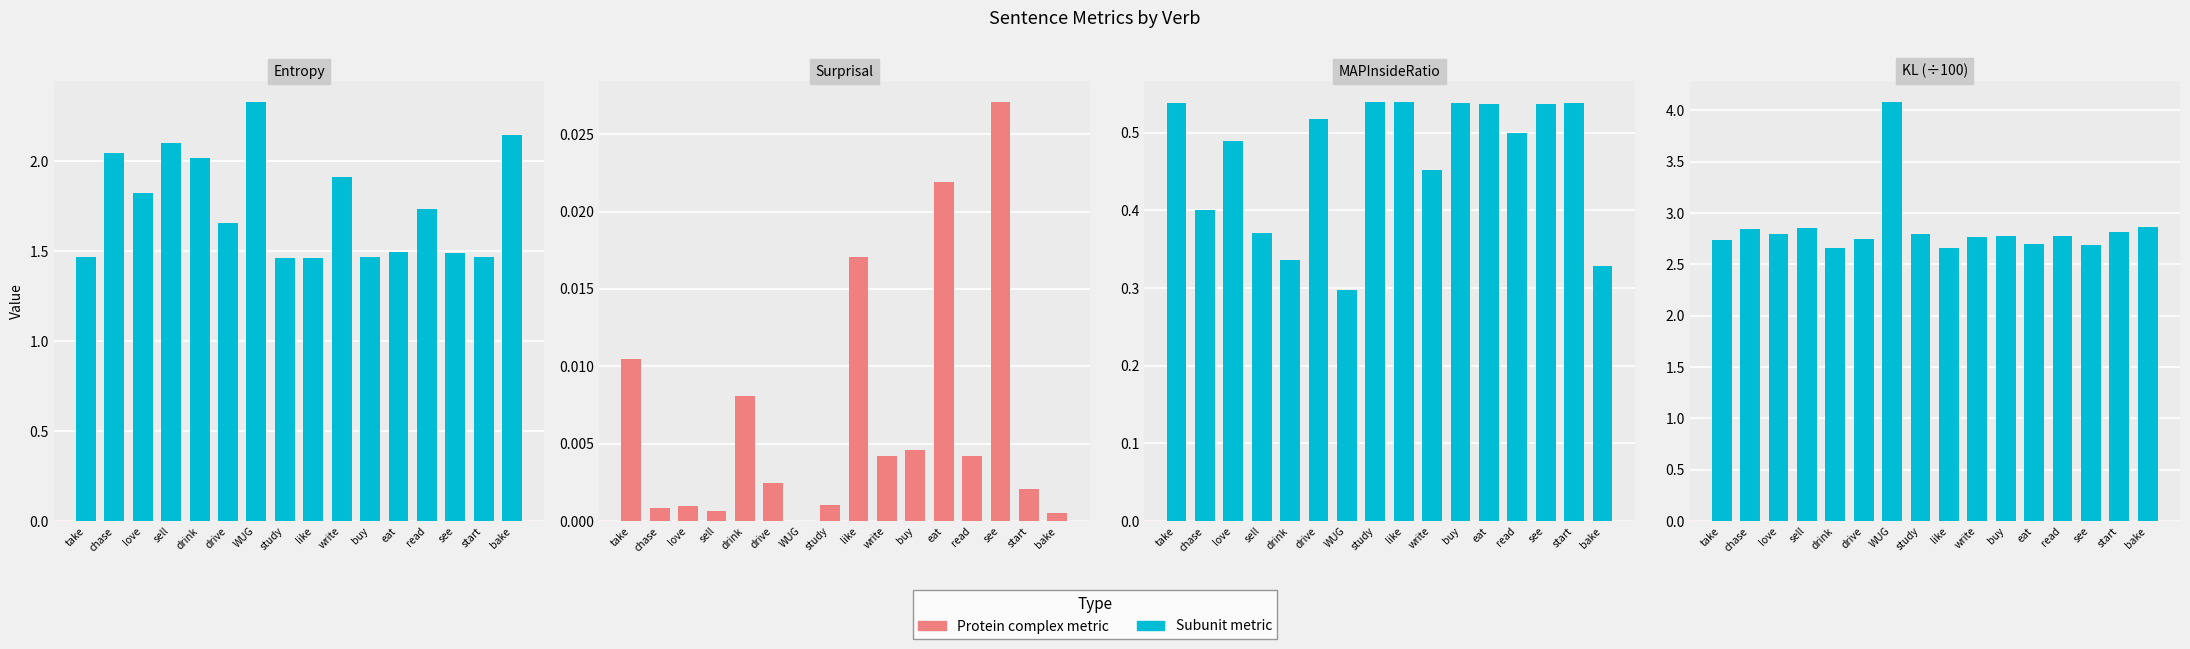

Reading left to right, what are all the values shown in this chart?

Entropy: take=1.5	chase=2.0	love=1.8	sell=2.1	drink=2.0	drive=1.7	WUG=2.3	study=1.5	like=1.5	write=1.9	buy=1.5	eat=1.5	read=1.7	see=1.5	start=1.5	bake=2.1
Surprisal: take=0.0	chase=0.0	love=0.0	sell=0.0	drink=0.0	drive=0.0	WUG=0.0	study=0.0	like=0.0	write=0.0	buy=0.0	eat=0.0	read=0.0	see=0.0	start=0.0	bake=0.0
MAPInsideRatio: take=0.5	chase=0.4	love=0.5	sell=0.4	drink=0.3	drive=0.5	WUG=0.3	study=0.5	like=0.5	write=0.5	buy=0.5	eat=0.5	read=0.5	see=0.5	start=0.5	bake=0.3
KL (÷100): take=2.7	chase=2.8	love=2.8	sell=2.8	drink=2.7	drive=2.8	WUG=4.1	study=2.8	like=2.7	write=2.8	buy=2.8	eat=2.7	read=2.8	see=2.7	start=2.8	bake=2.9